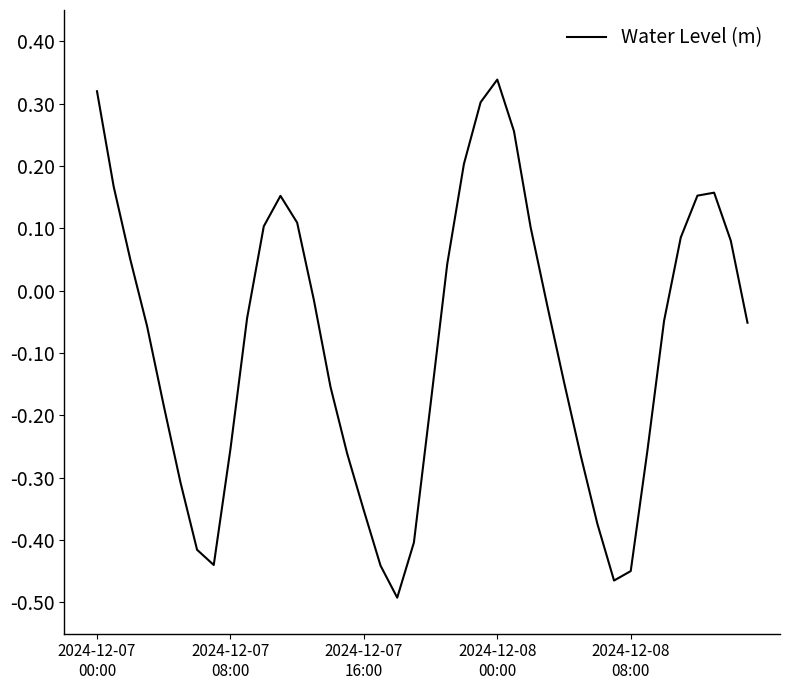

What is the difference between the maximum and minimum values?

0.8